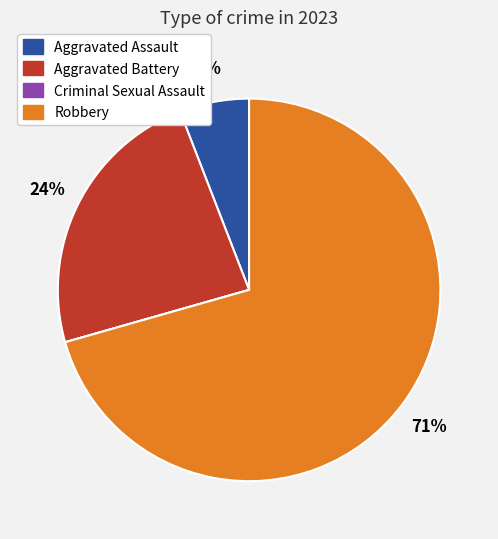

Does Aggravated Battery represent more than half of the total?

No